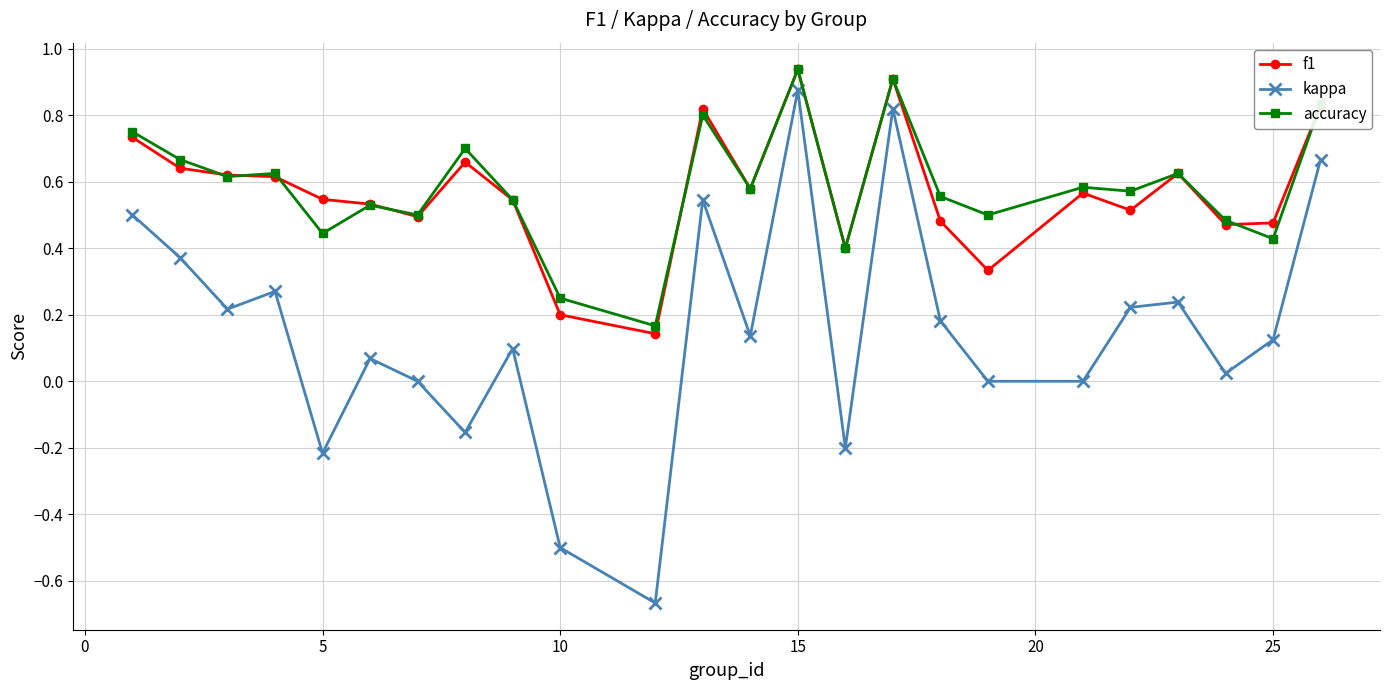

How many distinct data groups are displayed?

3